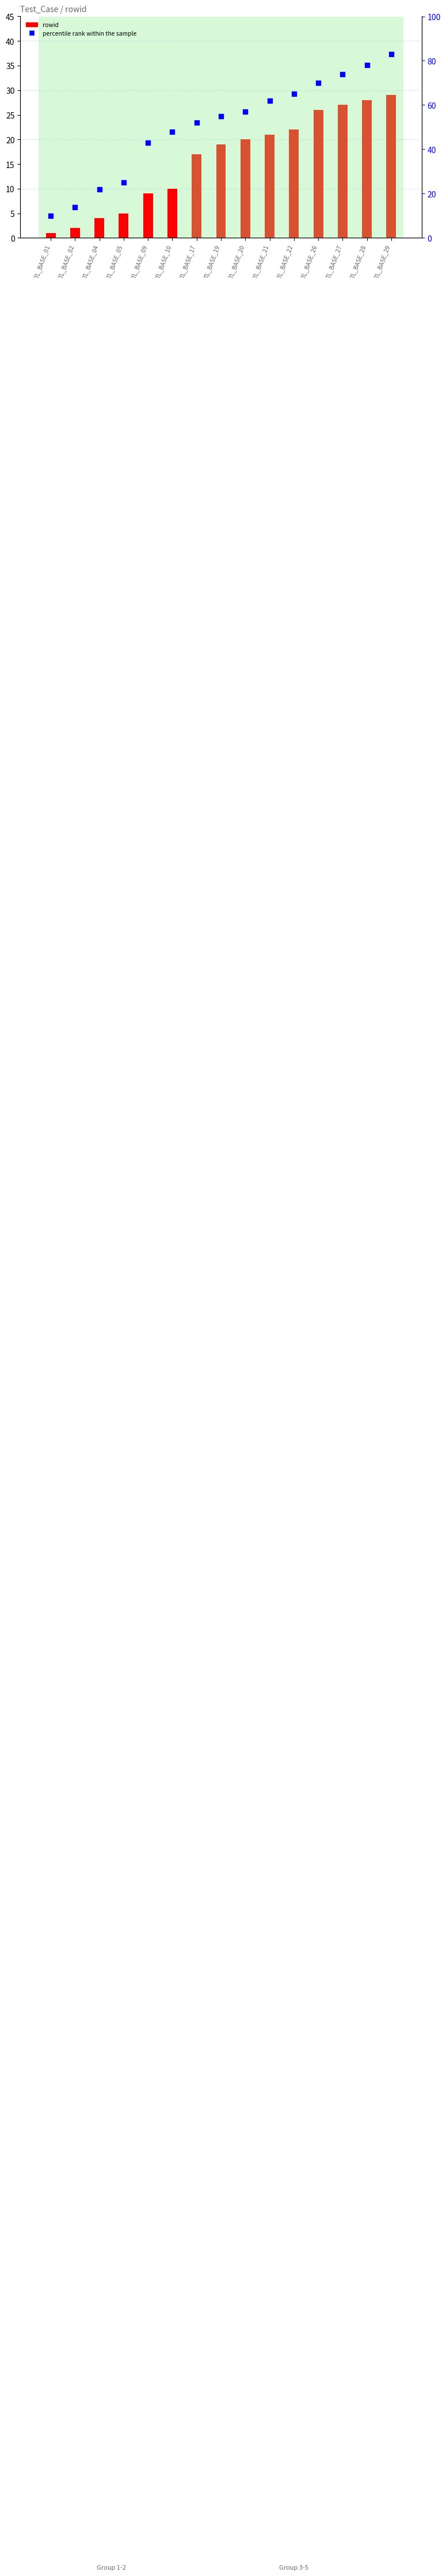

Is the value of rowid at TL_BASE_27 greater than the value of percentile rank within the sample at TL_BASE_04?

Yes